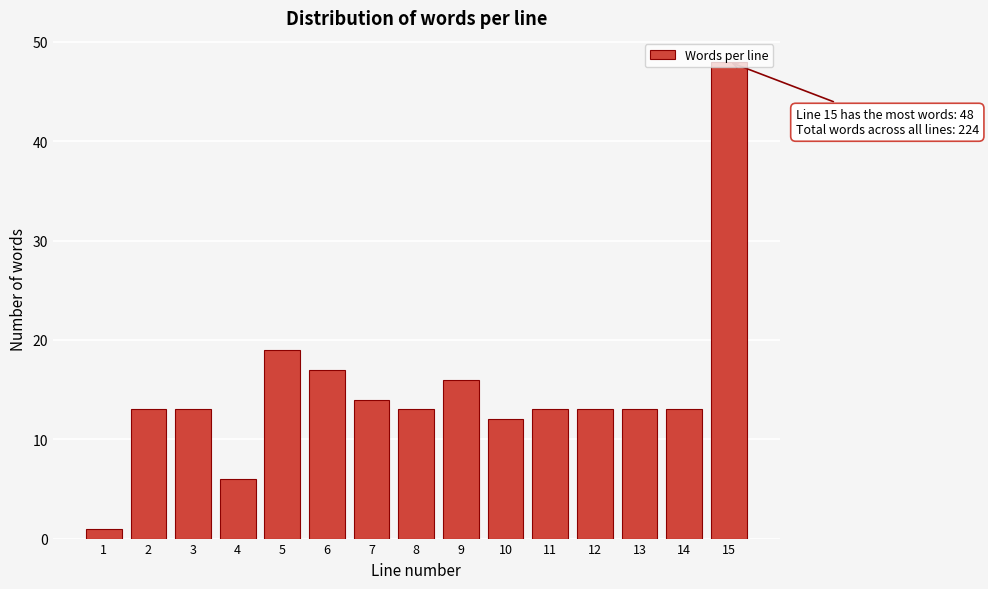

What is the maximum value shown in the chart?

48